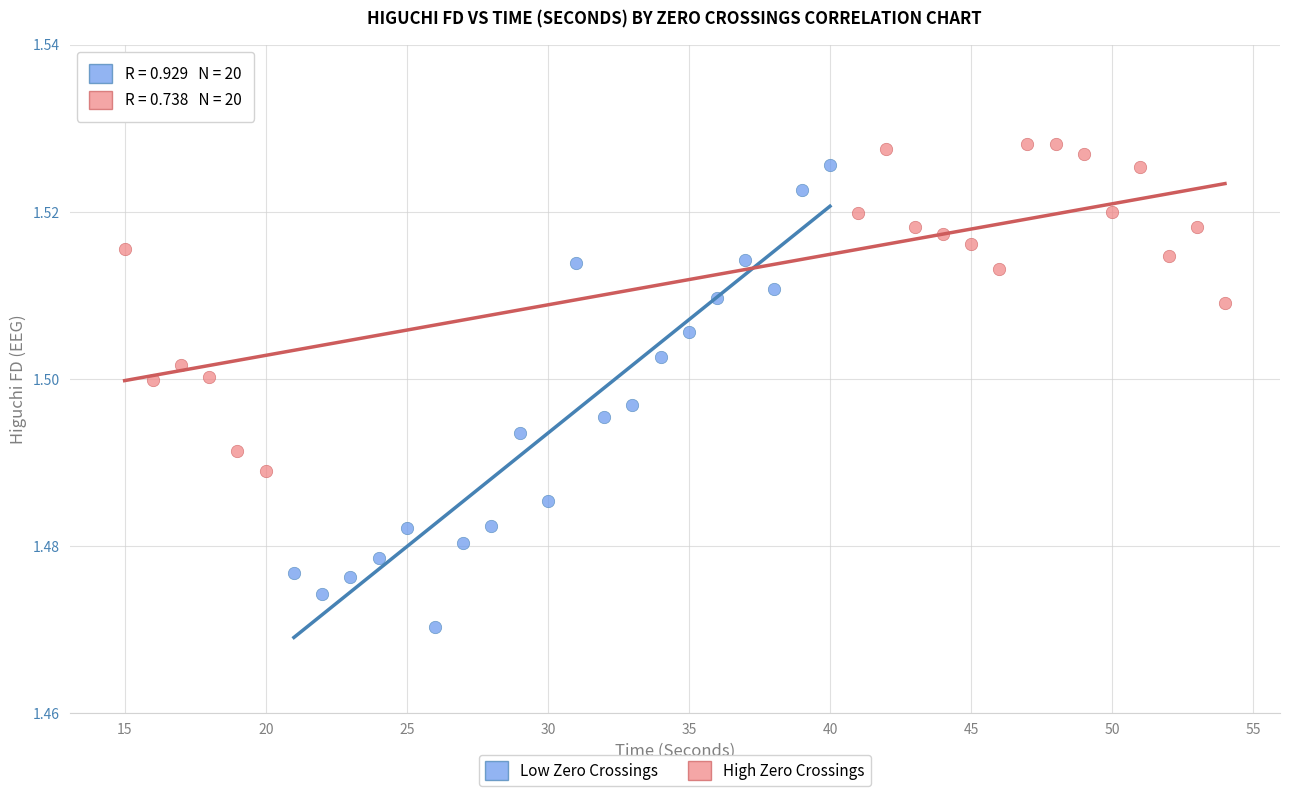

Which series has the widest spread of Y values?

Low Zero Crossings